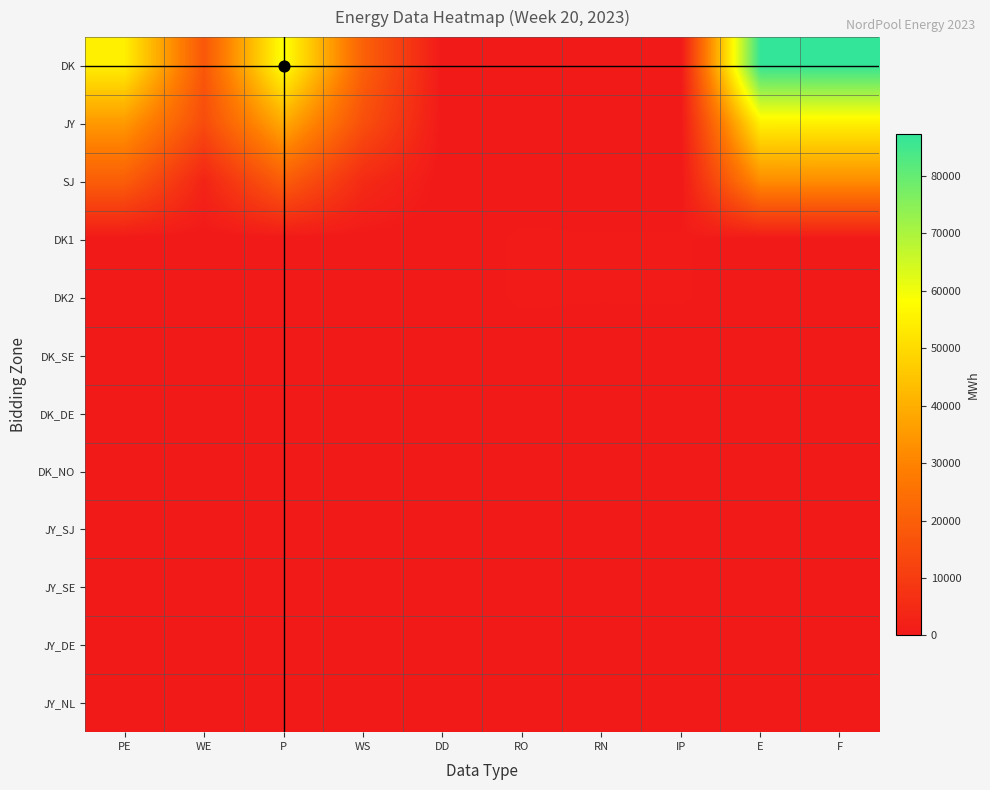

What is the difference between the highest and lowest values at F?

87328